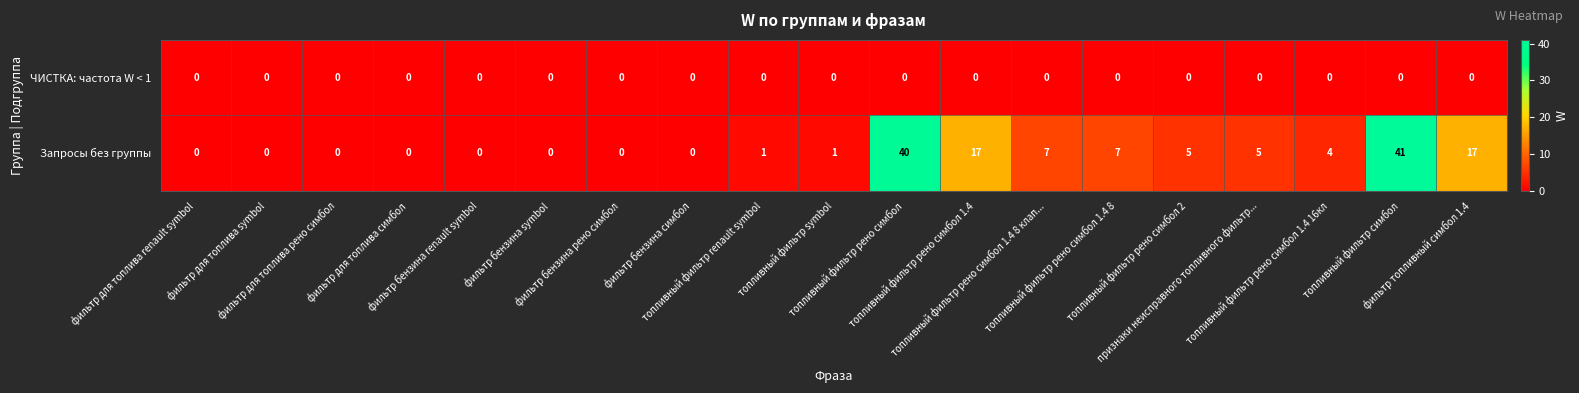

Between топливный фильтр symbol and топливный фильтр рено симбол 1.4, which series saw the biggest shift?

Запросы без группы